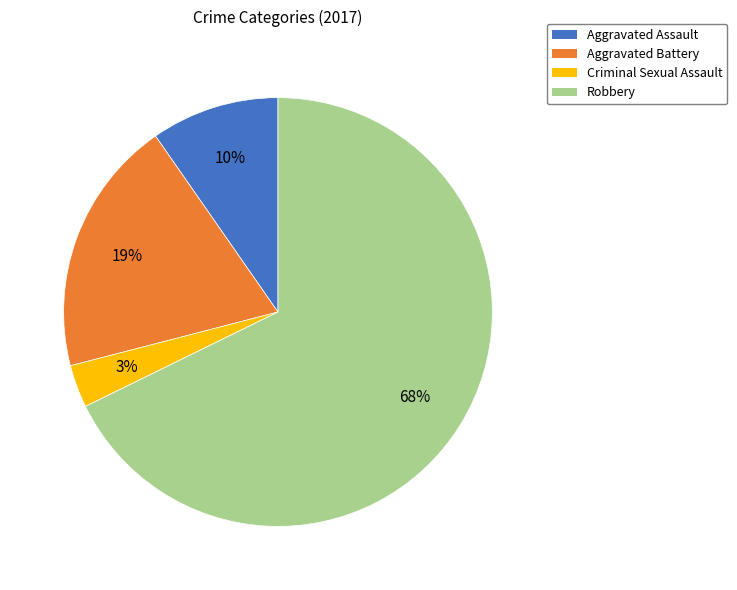

The Criminal Sexual Assault slice represents 3% of the pie. True or false?

True